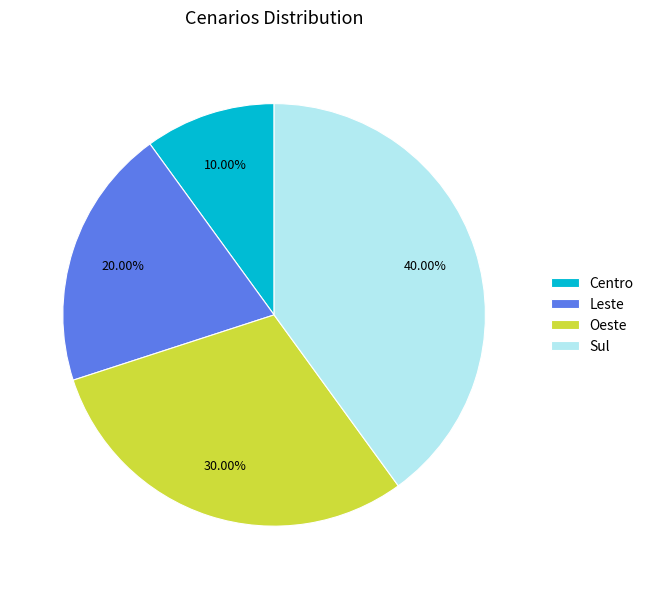

What is the total percentage of Leste and Oeste?

50.0%